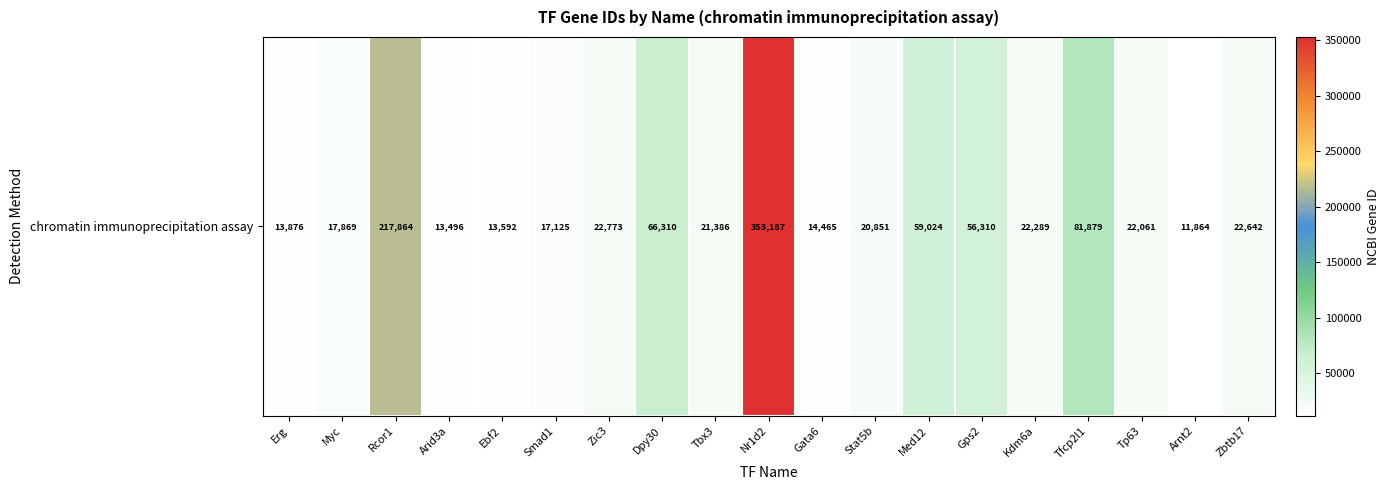

Read the value at Ebf2, to the nearest 100.

13600